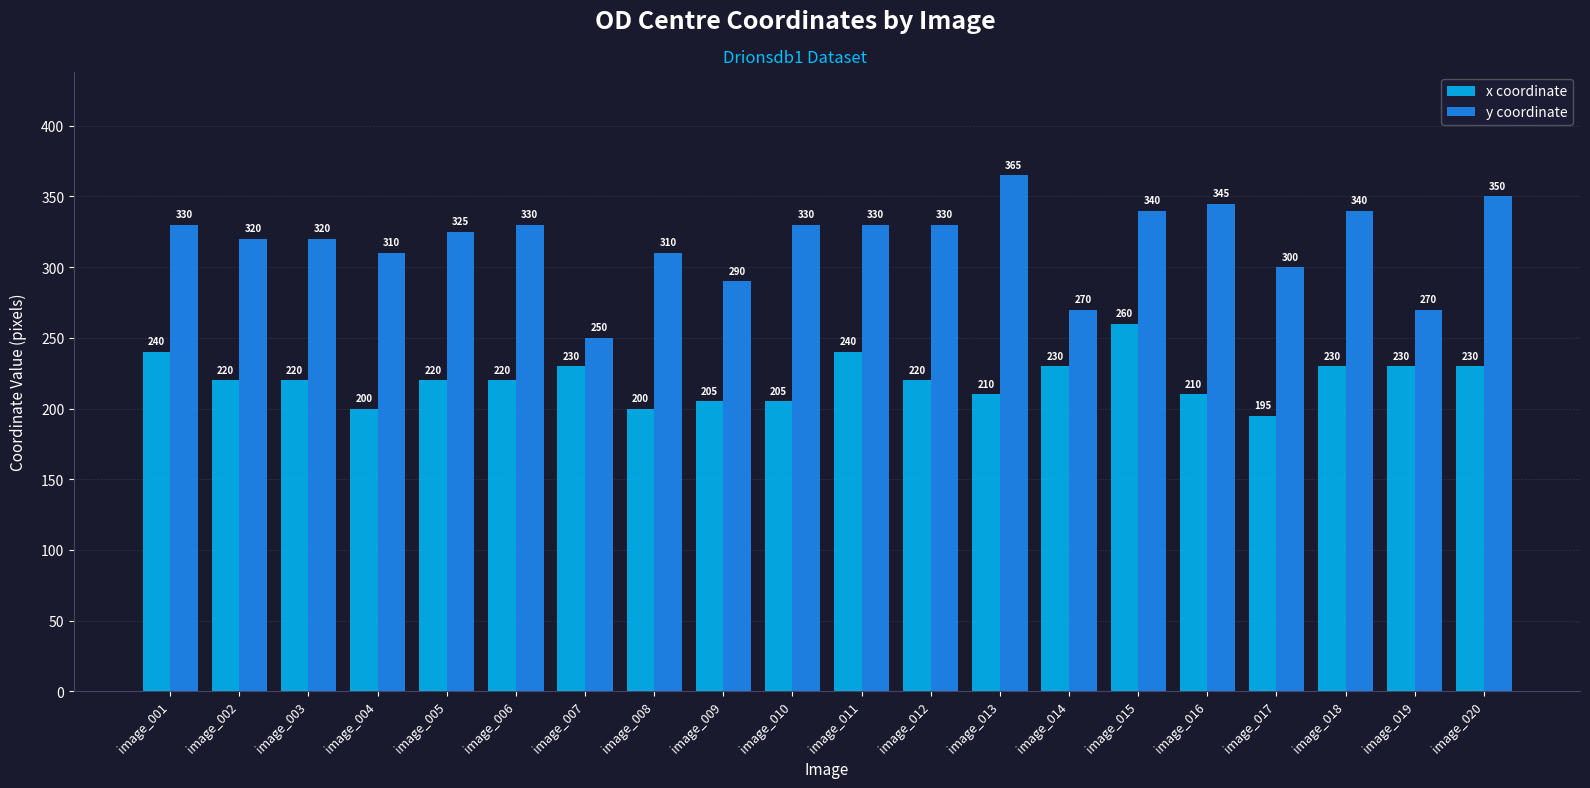

How many groups of bars are there?

20